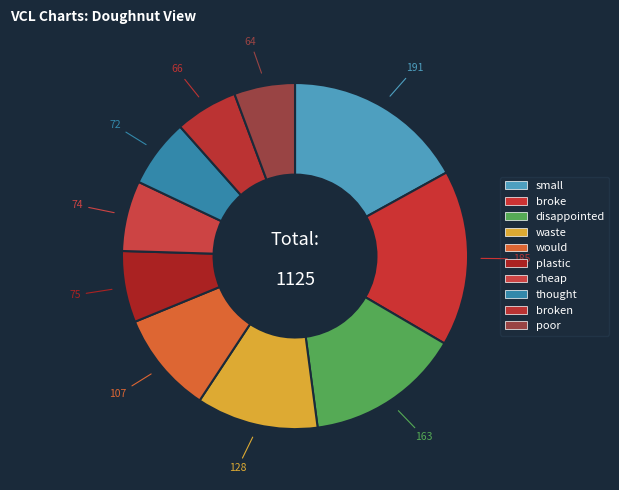

To the nearest percent, what is the difference between the largest and smallest slice percentages?

11%